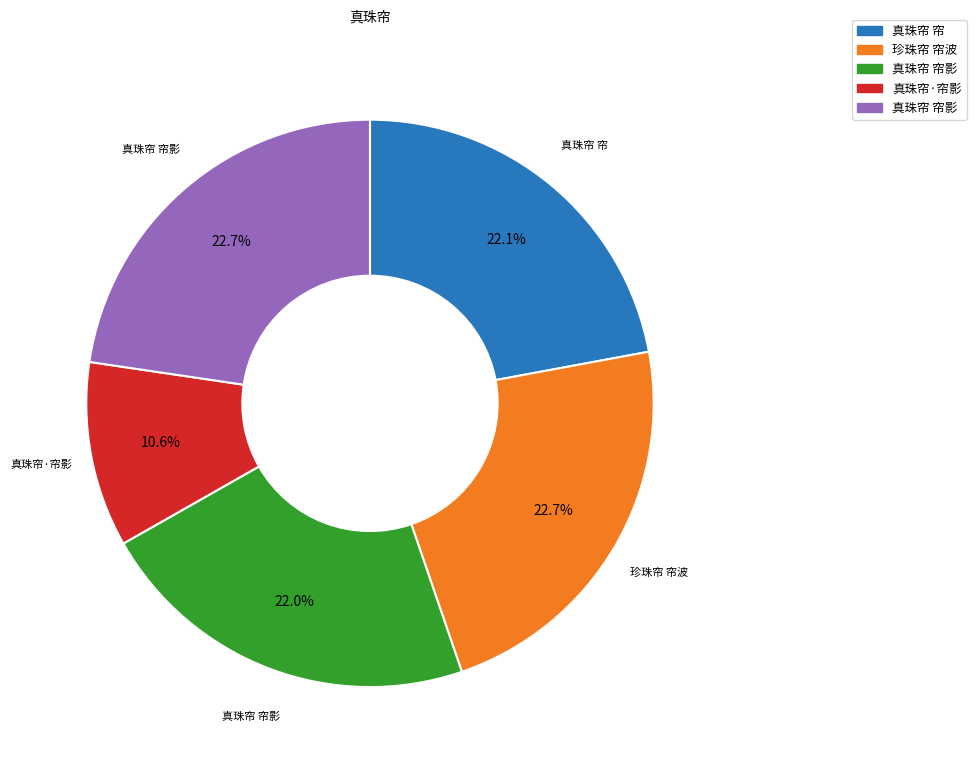

Does any single category account for the majority?

No